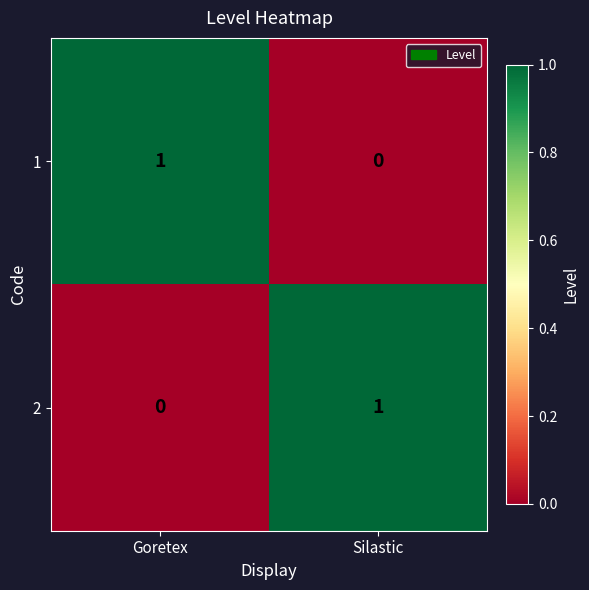

Is the value of 2 at Silastic greater than the value of 1 at Silastic?

Yes